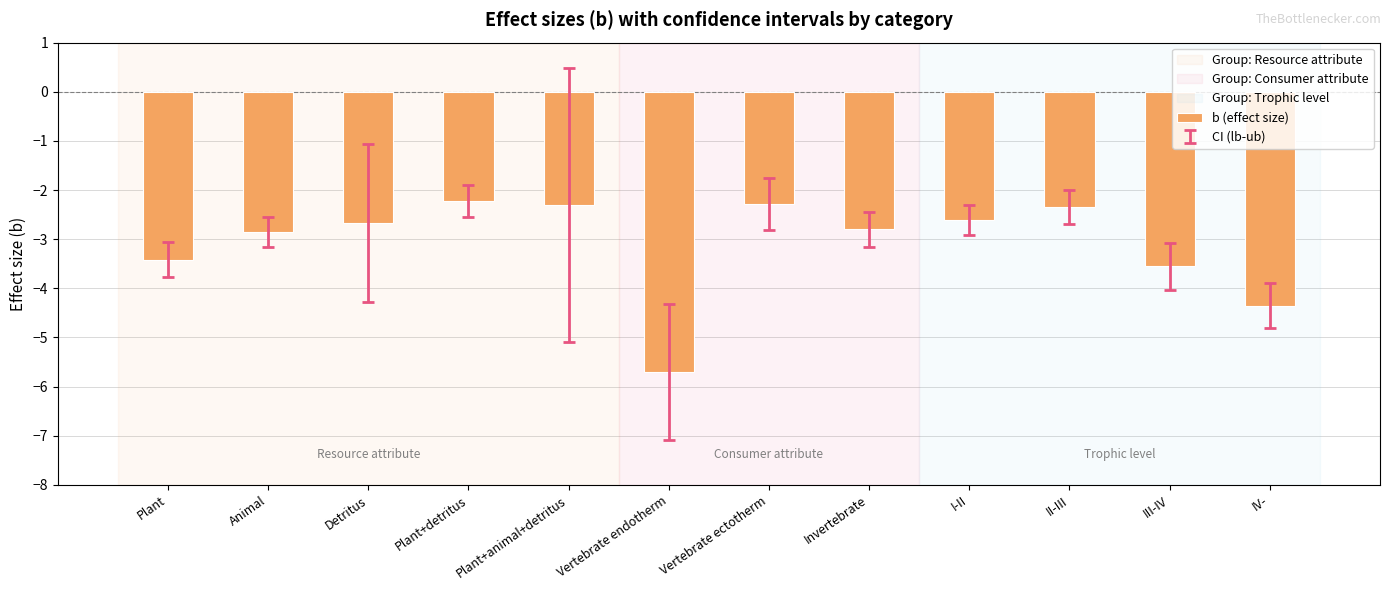

What is the change in value from Detritus to IV-?

-1.7